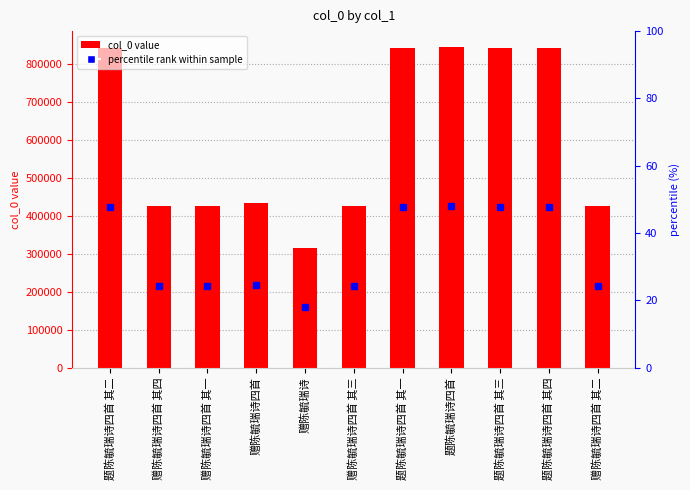

Rank the categories by value from lowest to highest.

赠陈毓瑞诗, 赠陈毓瑞诗四首 其一, 赠陈毓瑞诗四首 其二, 赠陈毓瑞诗四首 其三, 赠陈毓瑞诗四首 其四, 赠陈毓瑞诗四首, 题陈毓瑞诗四首 其一, 题陈毓瑞诗四首 其二, 题陈毓瑞诗四首 其三, 题陈毓瑞诗四首 其四, 题陈毓瑞诗四首